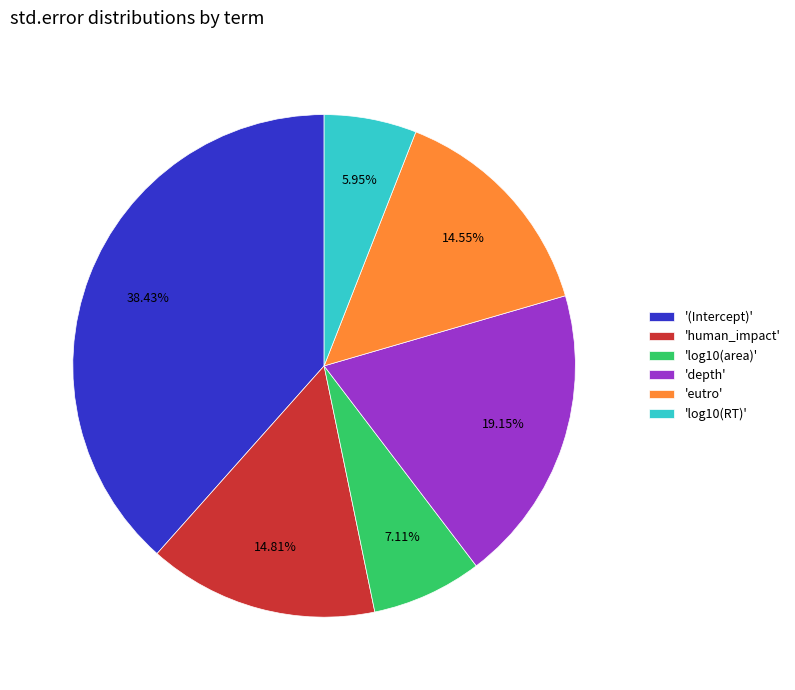

To the nearest percent, what is the average slice percentage?

17%